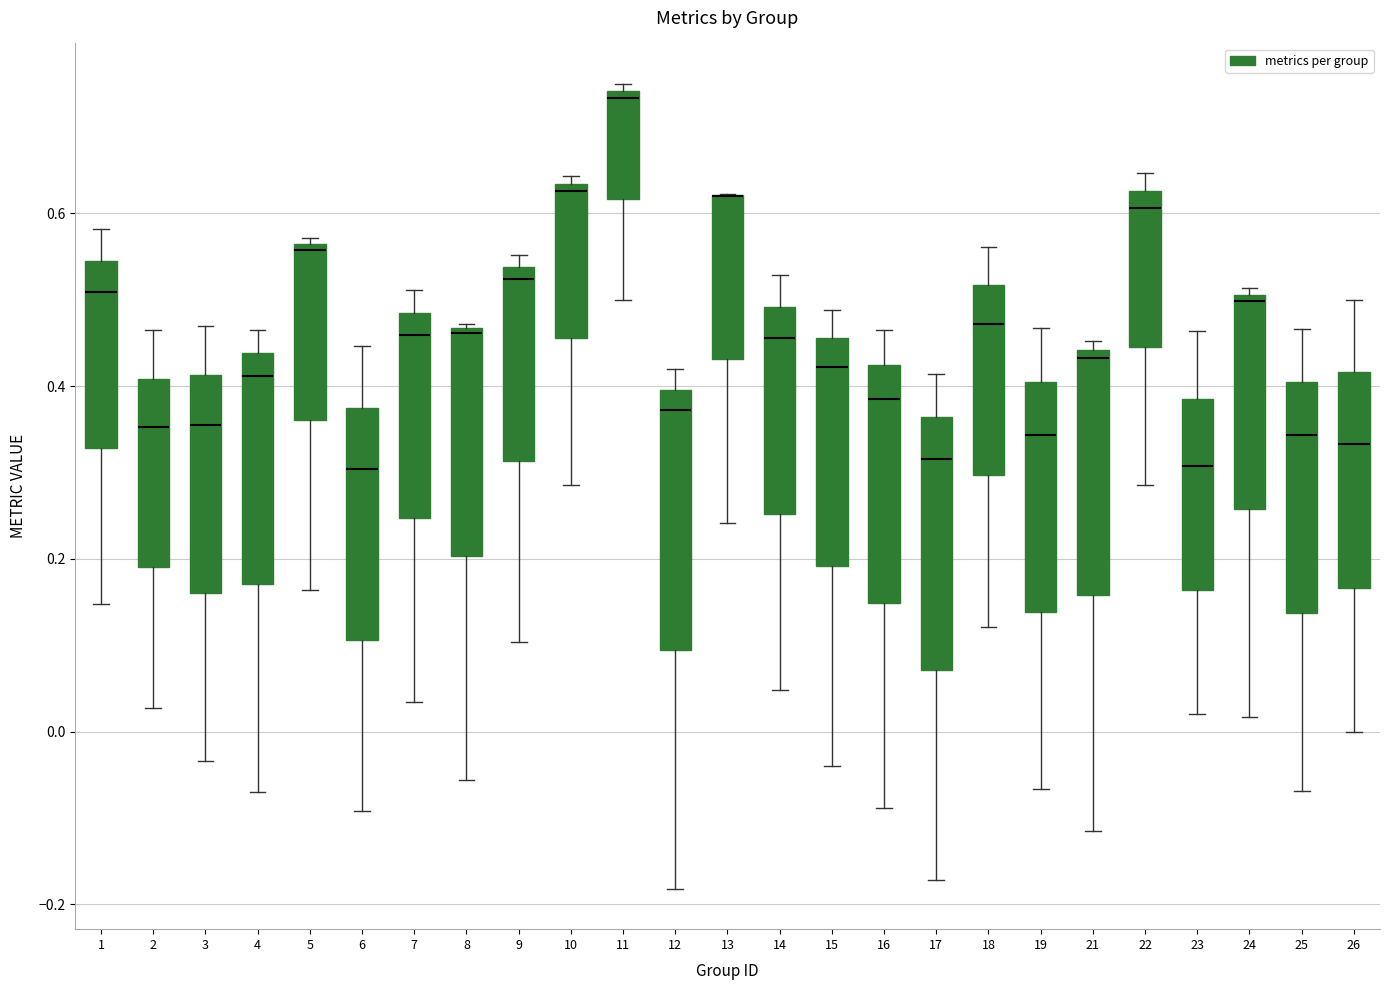

Reading left to right, transcribe this box plot: for each box, give where its median line is, the range the box spans, and where its two whiskers end, as read against the y-axis. The values are not printed on the chart, so give them approximately, as read against the axis.

1: median 0.50, box 0.32 to 0.54, whiskers 0.14 to 0.58
2: median 0.36, box 0.18 to 0.40, whiskers 0.02 to 0.46
3: median 0.36, box 0.16 to 0.42, whiskers -0.04 to 0.46
4: median 0.42, box 0.18 to 0.44, whiskers -0.06 to 0.46
5: median 0.56 (just below the box's upper edge), box 0.36 to 0.56, whiskers 0.16 to 0.58
6: median 0.30, box 0.10 to 0.38, whiskers -0.10 to 0.44
7: median 0.46, box 0.24 to 0.48, whiskers 0.04 to 0.52
8: median 0.46, box 0.20 to 0.46, whiskers -0.06 to 0.48
9: median 0.52, box 0.32 to 0.54, whiskers 0.10 to 0.56
10: median 0.62, box 0.46 to 0.64, whiskers 0.28 to 0.64 (just above the box's upper edge)
11: median 0.74 (just below the box's upper edge), box 0.62 to 0.74, whiskers 0.50 to 0.76
12: median 0.38, box 0.10 to 0.40, whiskers -0.18 to 0.42
13: median 0.62 (drawn on the box's upper edge), box 0.44 to 0.62, whiskers 0.24 to 0.62
14: median 0.46, box 0.26 to 0.50, whiskers 0.04 to 0.52
15: median 0.42, box 0.20 to 0.46, whiskers -0.04 to 0.48
16: median 0.38, box 0.14 to 0.42, whiskers -0.08 to 0.46
17: median 0.32, box 0.08 to 0.36, whiskers -0.18 to 0.42
18: median 0.48, box 0.30 to 0.52, whiskers 0.12 to 0.56
19: median 0.34, box 0.14 to 0.40, whiskers -0.06 to 0.46
21: median 0.44 (just below the box's upper edge), box 0.16 to 0.44, whiskers -0.12 to 0.46
22: median 0.60, box 0.44 to 0.62, whiskers 0.28 to 0.64
23: median 0.30, box 0.16 to 0.38, whiskers 0.02 to 0.46
24: median 0.50 (just below the box's upper edge), box 0.26 to 0.50, whiskers 0.02 to 0.52
25: median 0.34, box 0.14 to 0.40, whiskers -0.06 to 0.46
26: median 0.34, box 0.16 to 0.42, whiskers 0.00 to 0.50